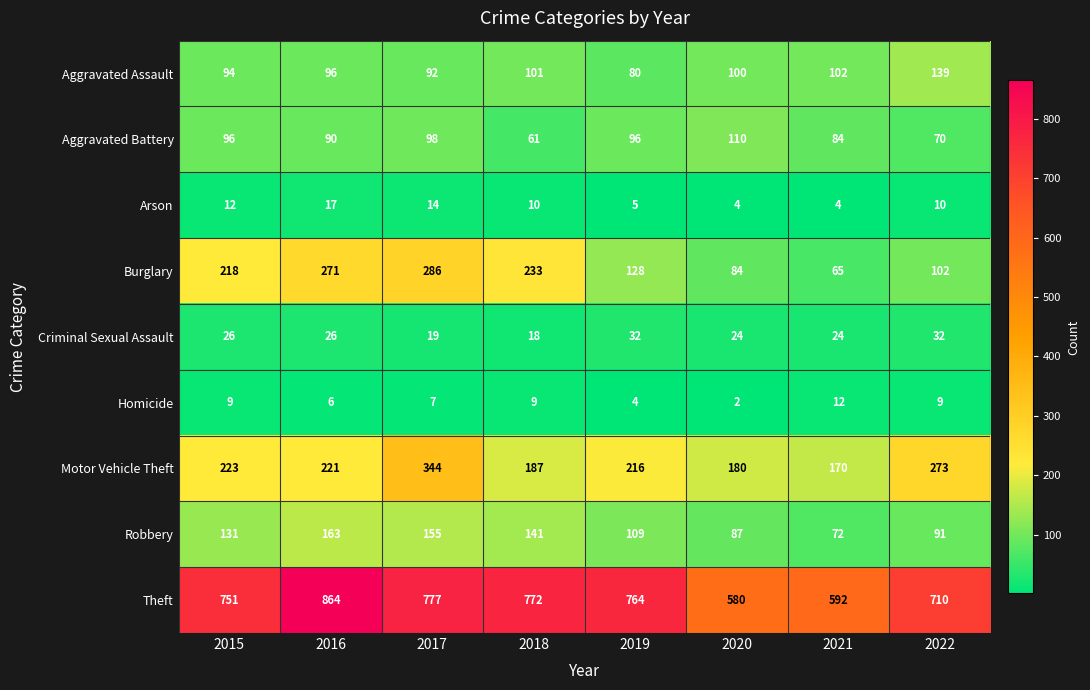

What is the difference between the second highest and second lowest values in the Burglary series?

187